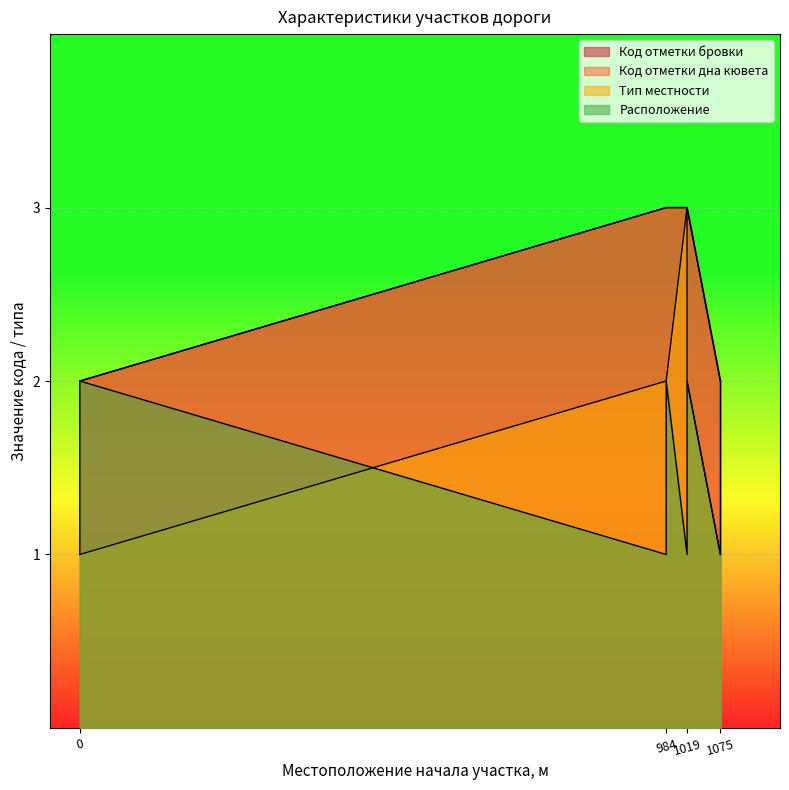

Is it true that Тип местности equals 2 at 1019?

True